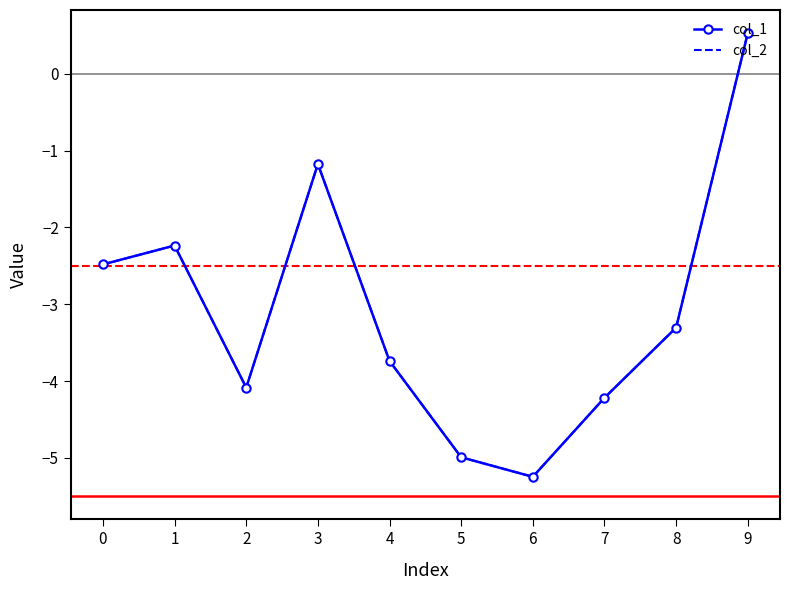

At which category is the sum across all series the highest?

9